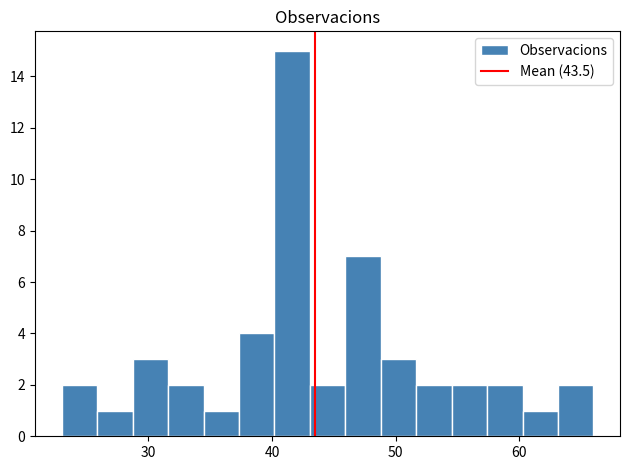

Read against the x-axis, roughly where is the centre of the tallest bar?

42